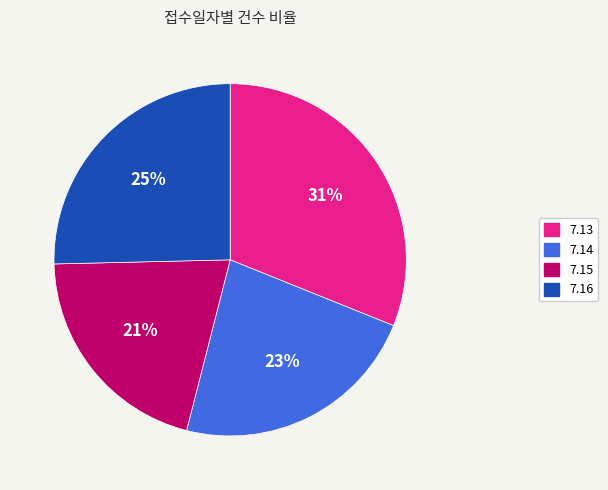

Which category has the biggest portion of the pie?

7.13